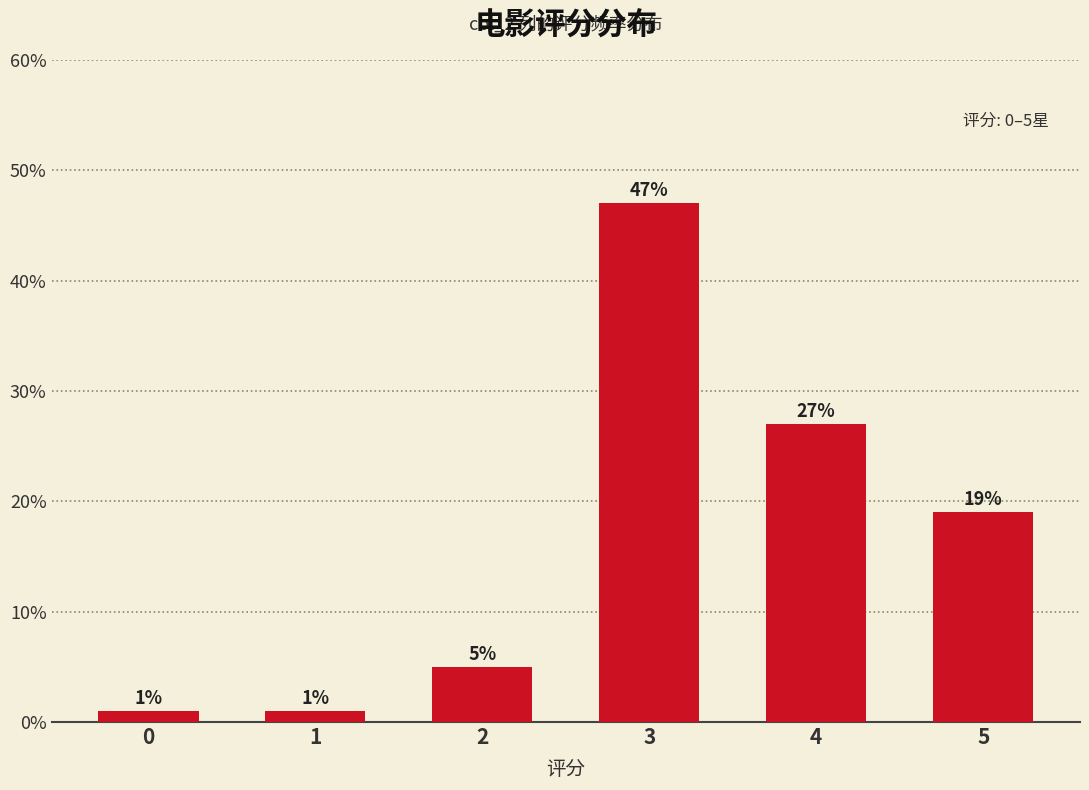

Reading right to left, list all the values displayed in this chart.

5=19	4=27	3=47	2=5	1=1	0=1